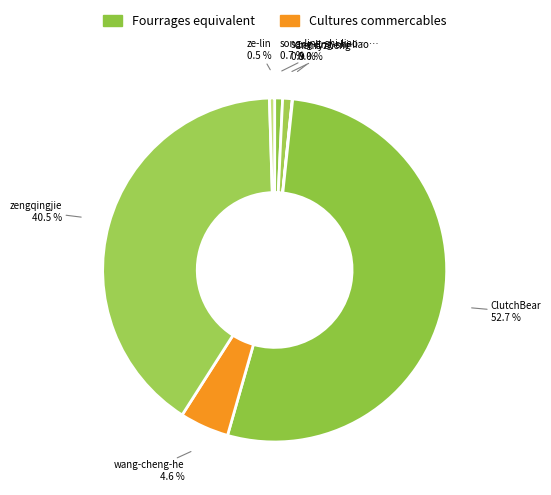

Which category has the biggest portion of the pie?

ClutchBear